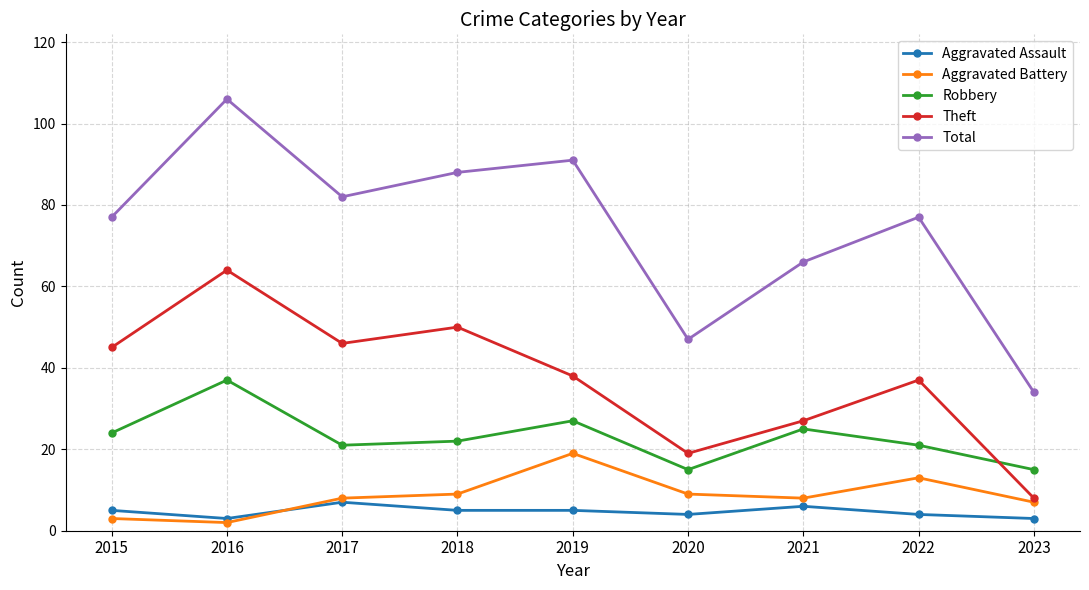

True or false: Total and Aggravated Assault cross at least once.

False